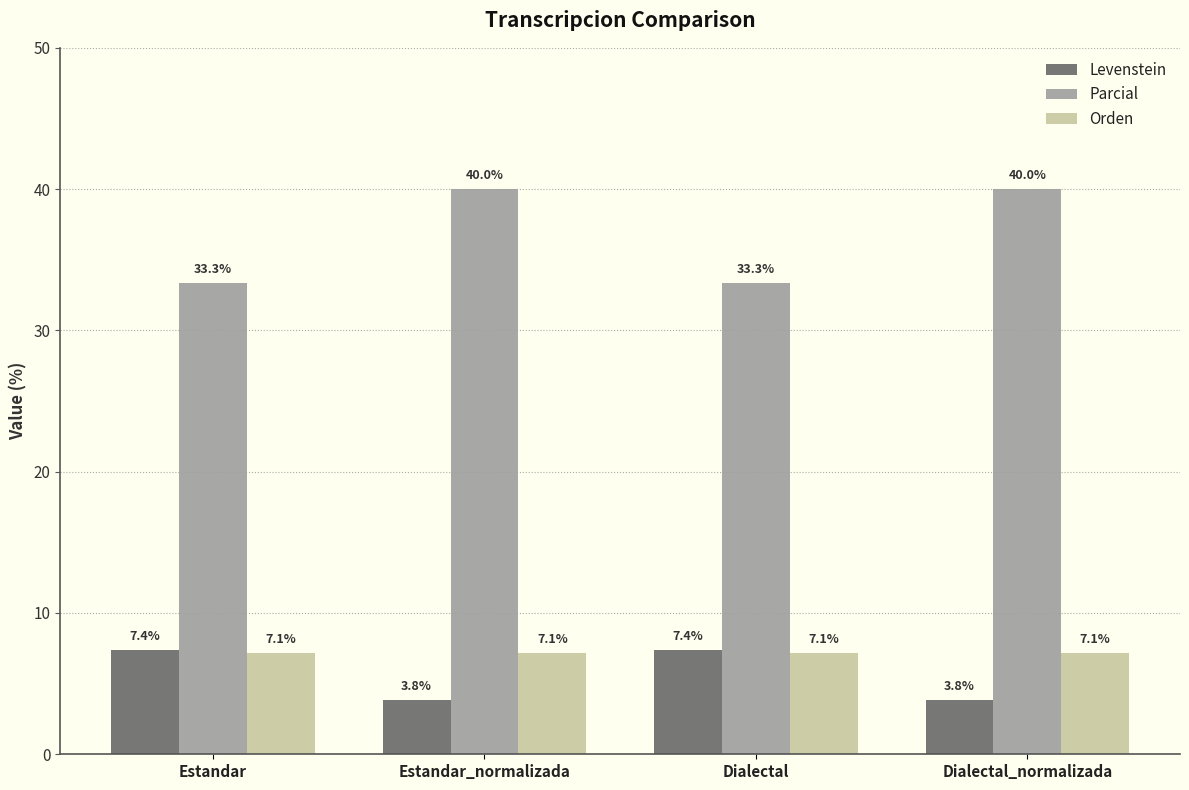

How many bars are there in each group?

3